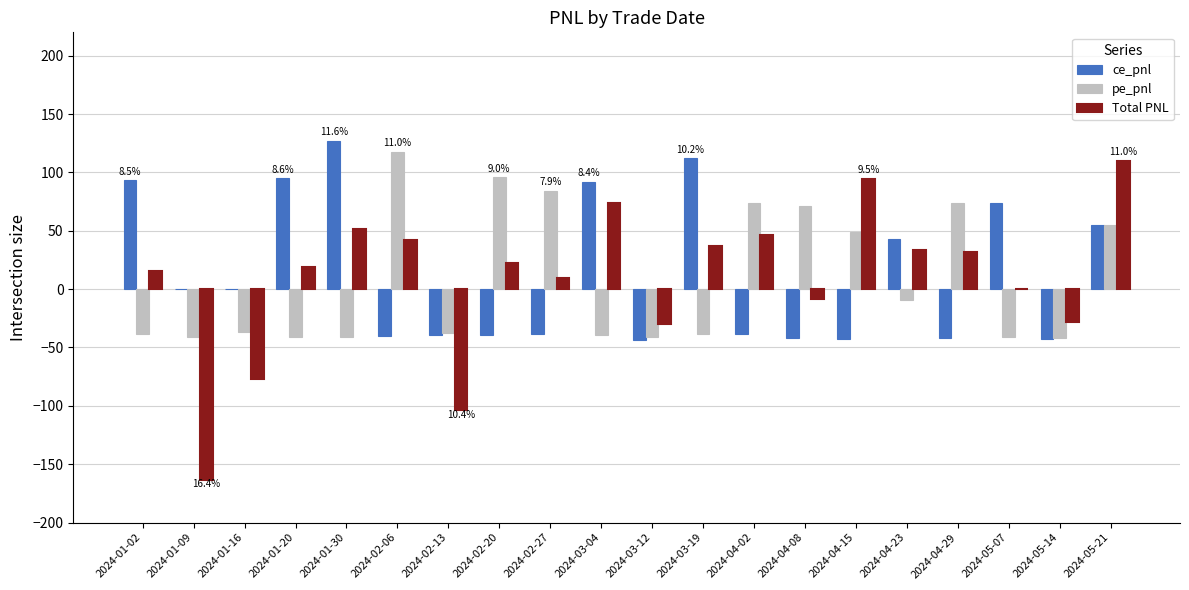

How many categories are shown in the chart?

20